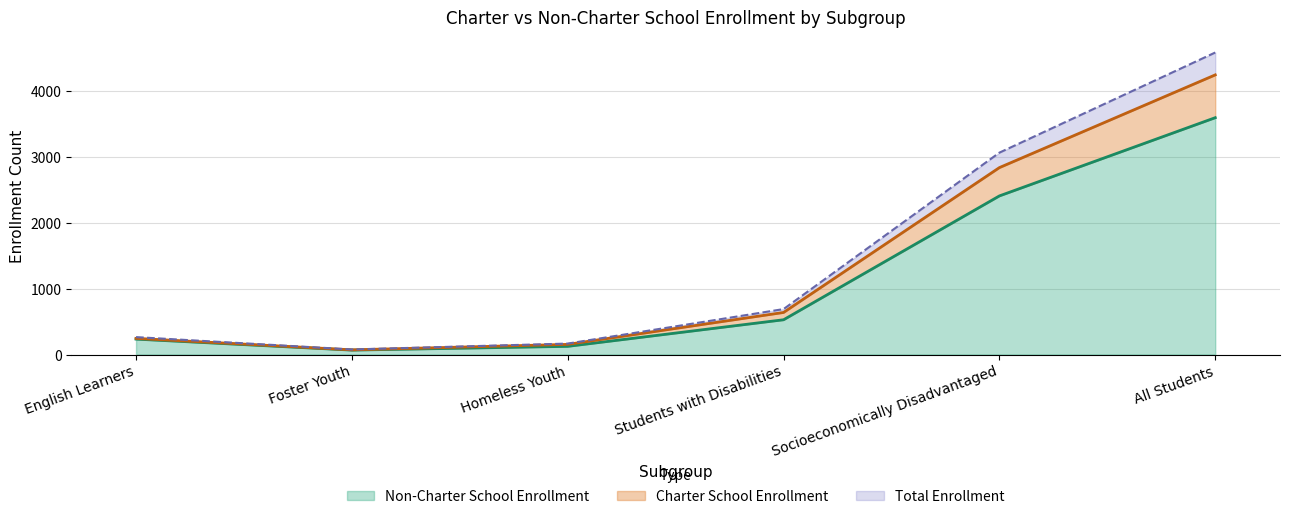

What is the difference between the second highest and minimum values in the Non-Charter School Enrollment series?

2342